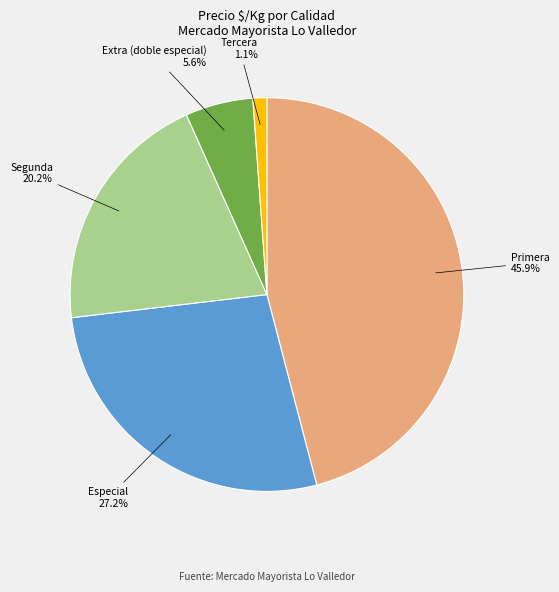

How many slices are in this pie chart?

5